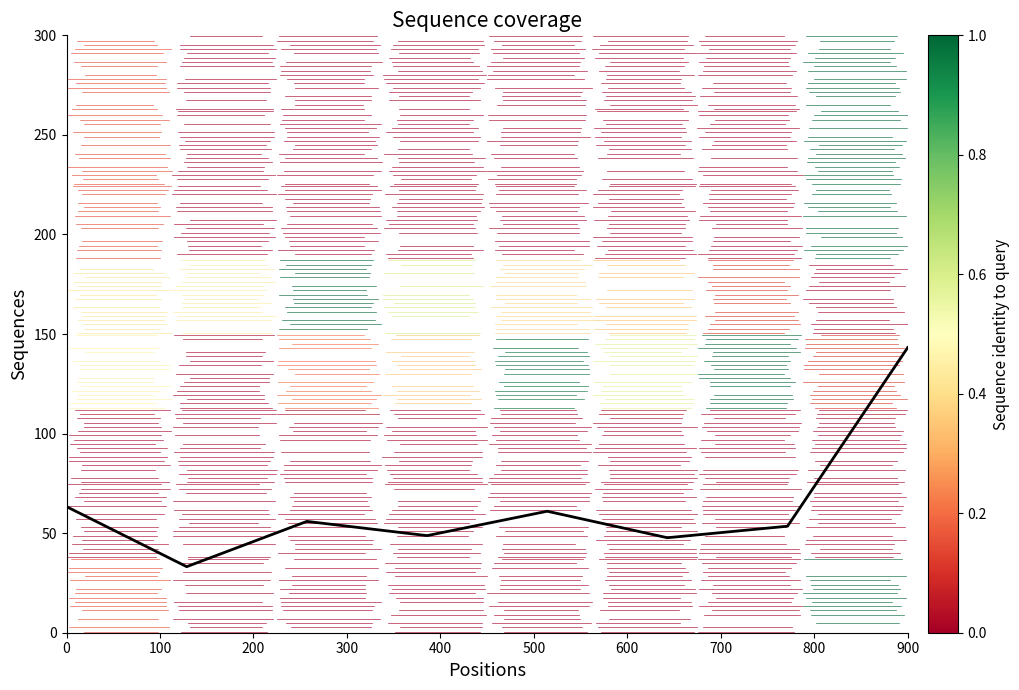

What is the maximum value shown in the chart?

143.2